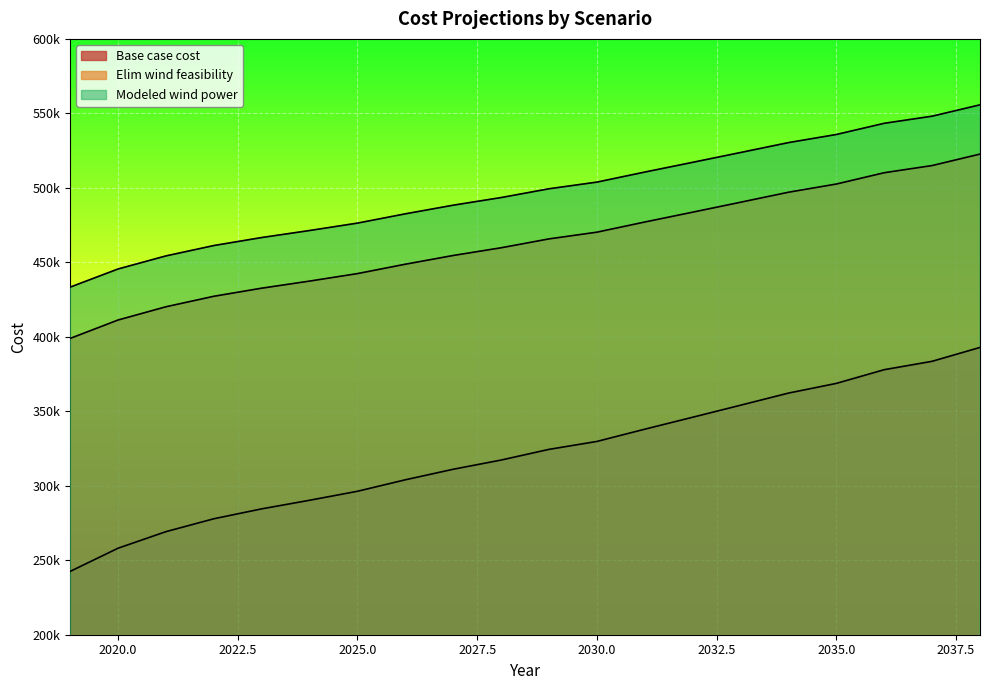

Reading left to right, list all the values displayed in this chart.

Base case cost: 2019=242508.2	2020=258079.5	2021=269190.2	2022=277845.6	2023=284496.4	2024=290264.0	2025=296301.7	2026=304017.3	2027=311088.1	2028=317267.6	2029=324439.8	2030=329758.7	2031=337985.3	2032=346009.2	2033=354084.5	2034=362211.2	2035=368723.3	2036=377927.1	2037=383555.9	2038=392868.4
Elim wind feasibility: 2019=398921.4	2020=411266.7	2021=420159.5	2022=427201.9	2023=432643.0	2024=437402.5	2025=442432.1	2026=448736.3	2027=454597.4	2028=459768.7	2029=465731.2	2030=470243.6	2031=477058.8	2032=483671.3	2033=490335.3	2034=497050.6	2035=502554.6	2036=510145.5	2037=514967.7	2038=522667.3
Modeled wind power: 2019=433341.1	2020=445521.3	2021=454300.6	2022=461260.4	2023=466639.5	2024=471347.4	2025=476325.4	2026=482557.3	2027=488356.5	2028=493476.2	2029=499376.7	2030=503847.8	2031=510590.8	2032=517131.0	2033=523722.7	2034=530365.8	2035=535818.2	2036=543326.4	2037=548107.4	2038=555724.4